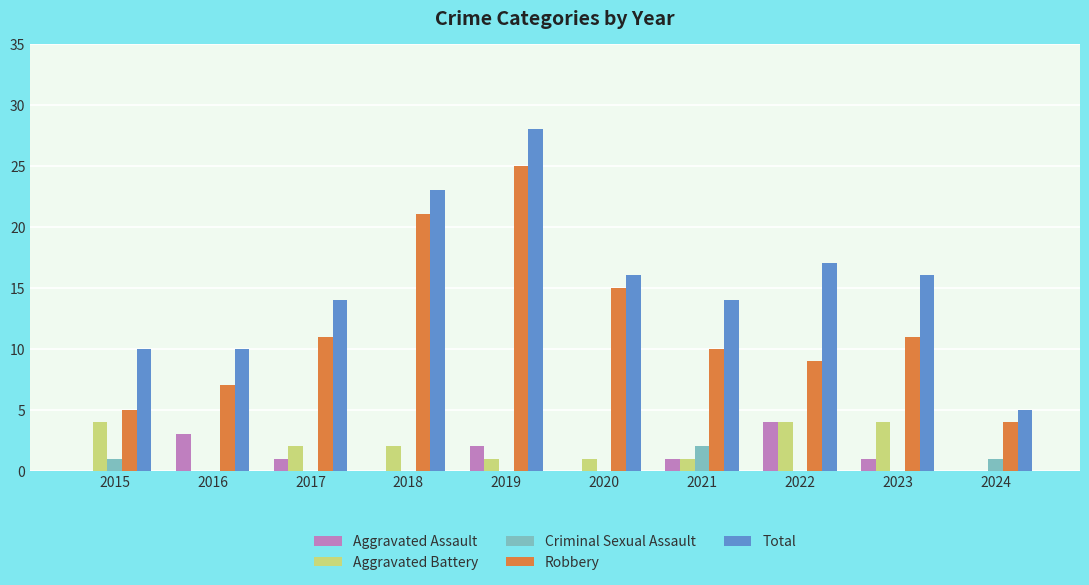

What is the sum of all Aggravated Battery values?

19